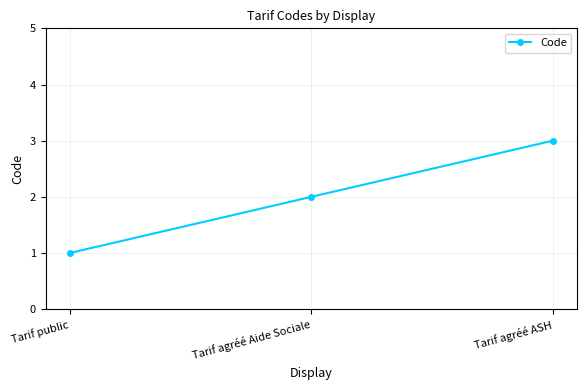

Count the number of data series in this chart.

1